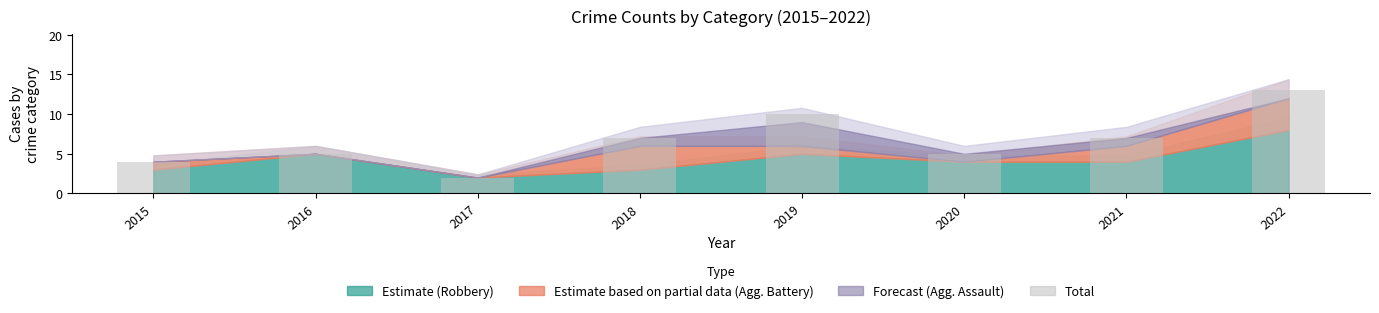

How many values are below 7?

4